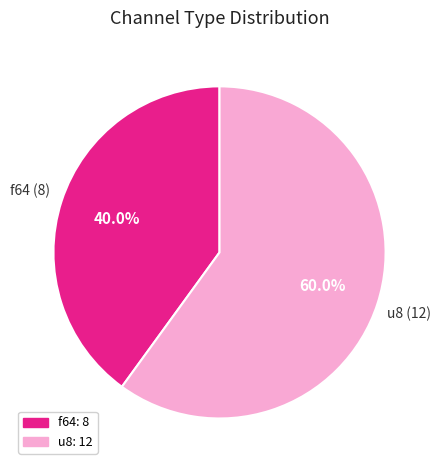

What percentage is NOT represented by f64?

60.0%